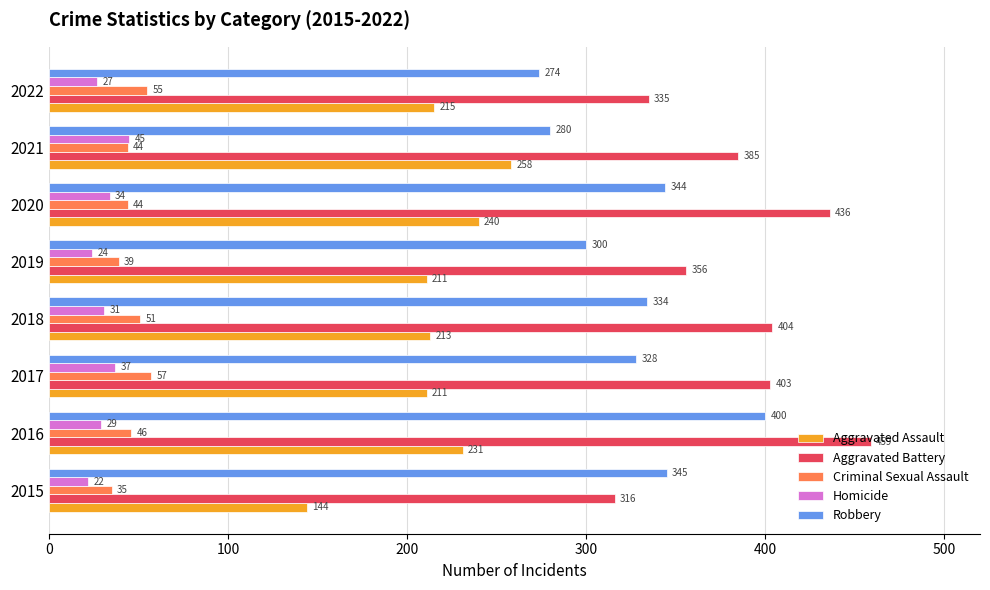

Which series has the largest range (max minus min)?

Aggravated Battery